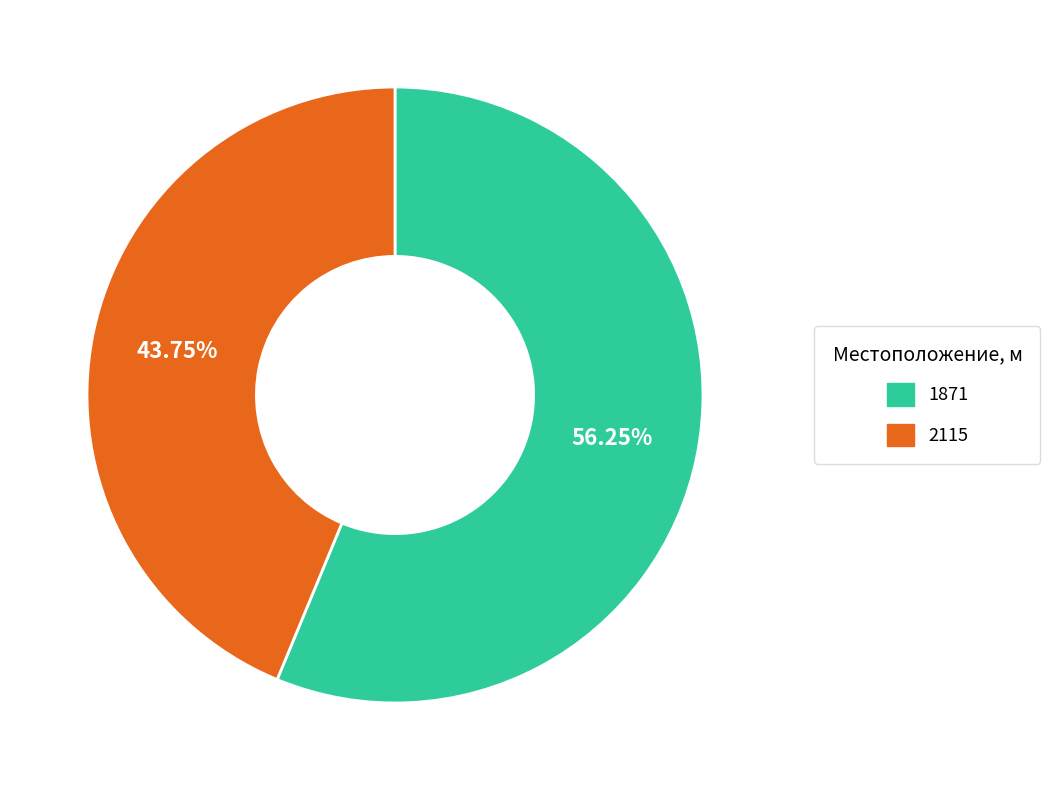

Does any single category account for the majority?

Yes